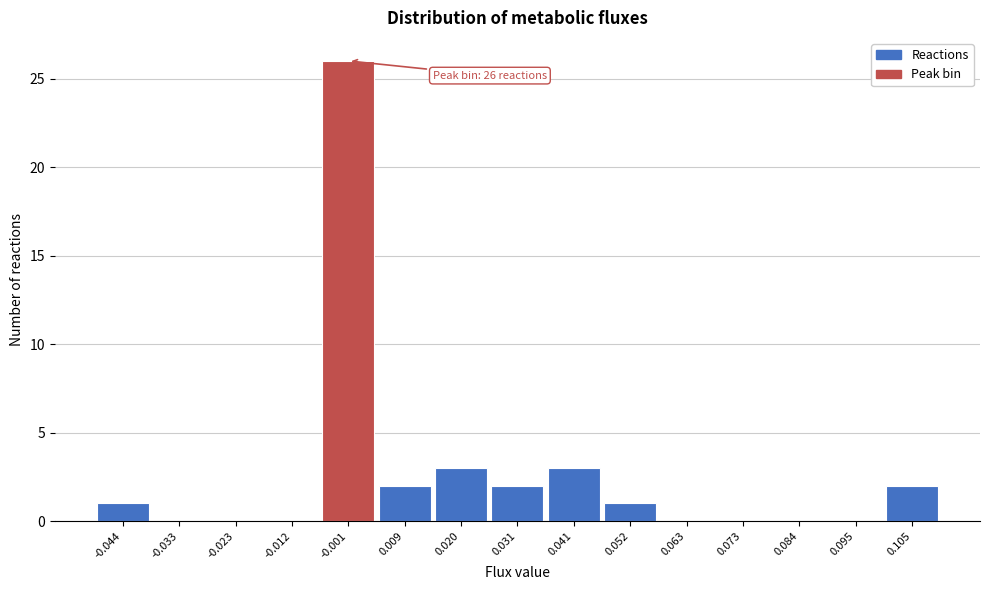

Over which range of the x-axis is the bar tallest?

-0.006 to 0.004